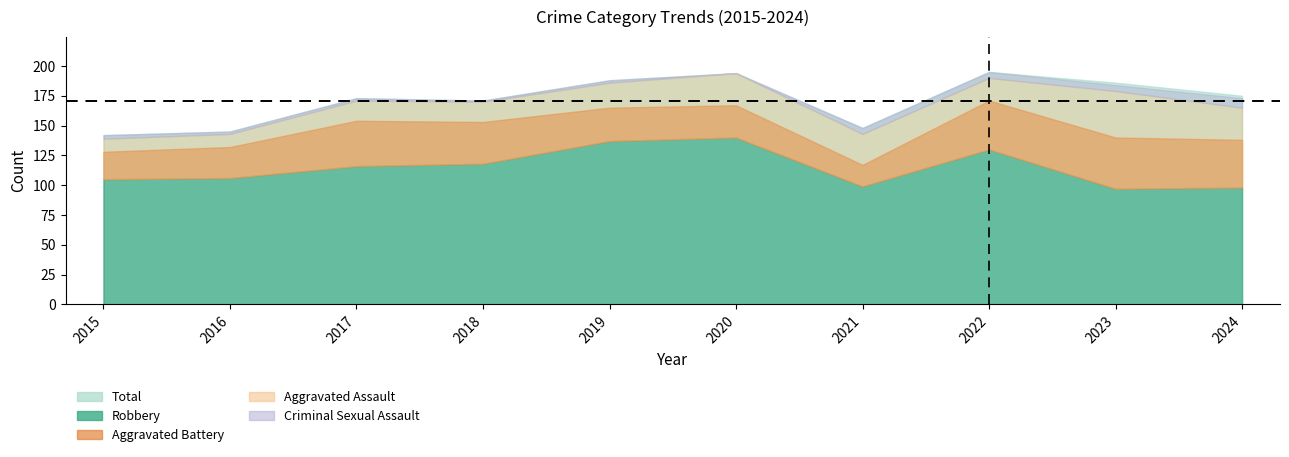

What value does the Total series have at 2021, to the nearest 5?

150